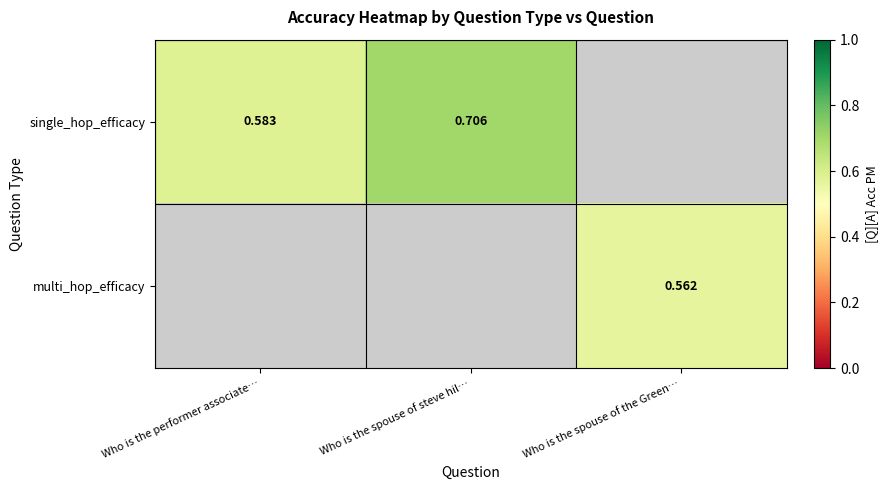

What is the smallest value displayed?

0.6